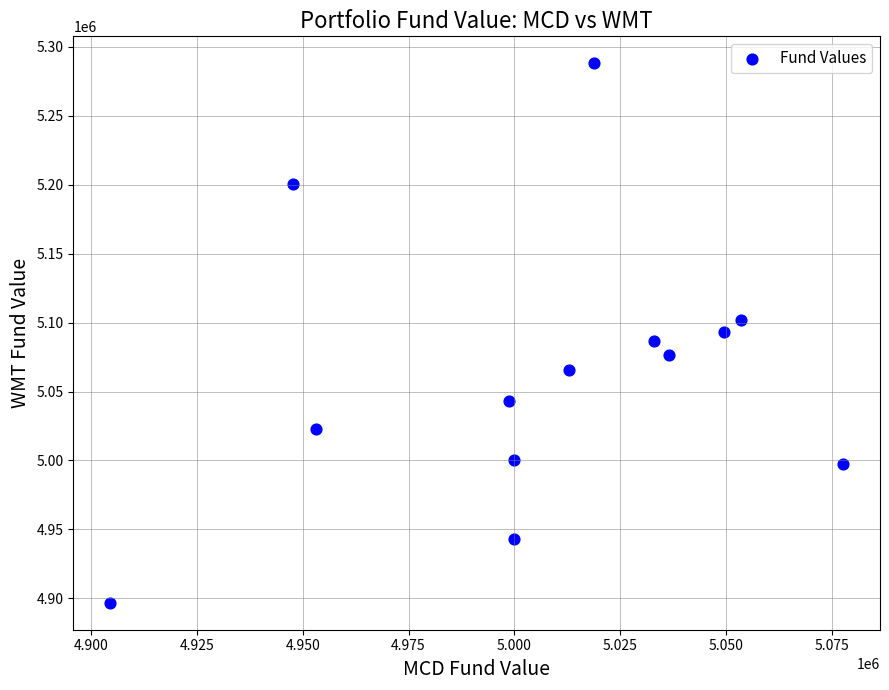

What is the range of Y values (max minus min)?

391422.9